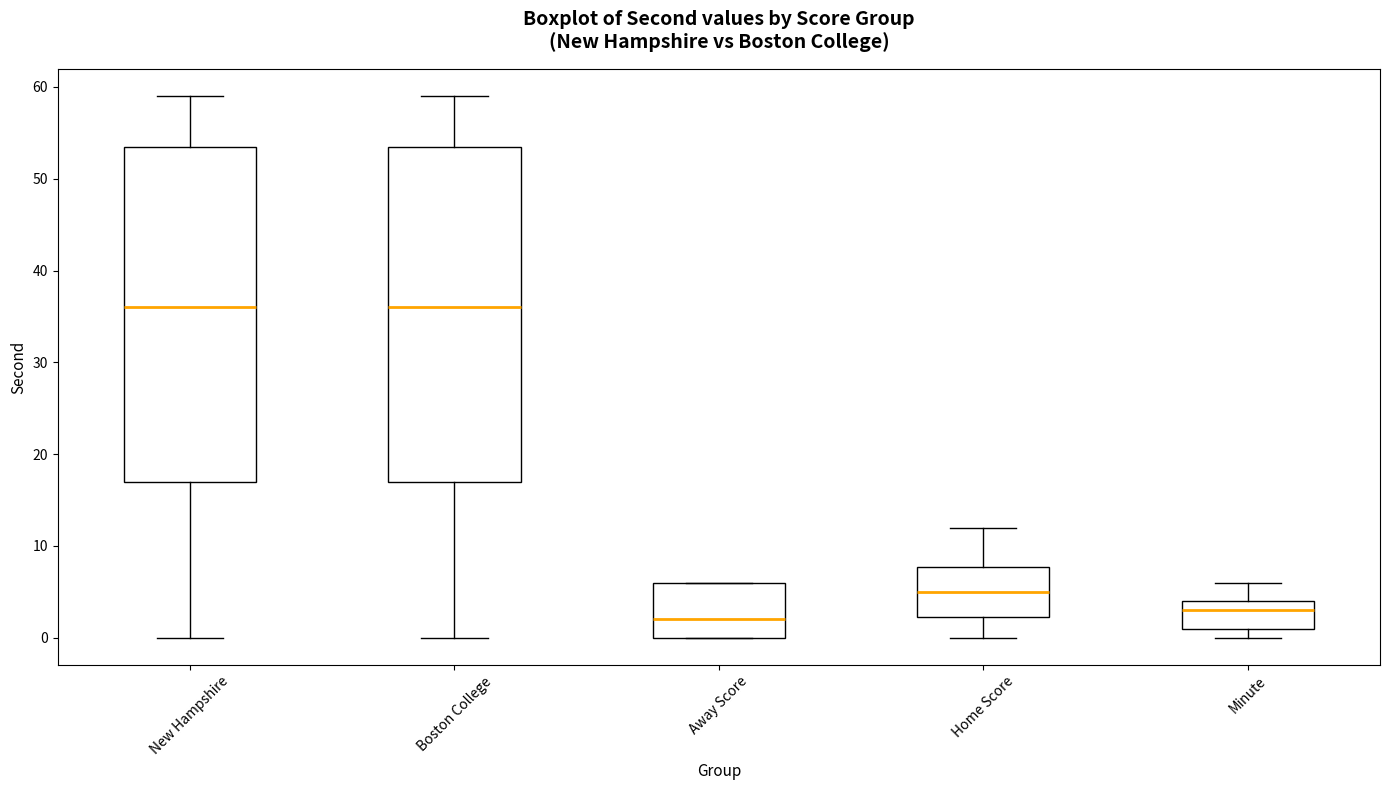

Reading left to right, transcribe this box plot: for each box, give where its median line is, the range the box spans, and where its two whiskers end, as read against the y-axis. The values are not printed on the chart, so give them approximately, as read against the axis.

New Hampshire: median 36, box 17 to 54, whiskers 0 to 59
Boston College: median 36, box 17 to 54, whiskers 0 to 59
Away Score: median 2, box 0 to 6, whiskers 0 to 6
Home Score: median 5, box 2 to 8, whiskers 0 to 12
Minute: median 3, box 1 to 4, whiskers 0 to 6